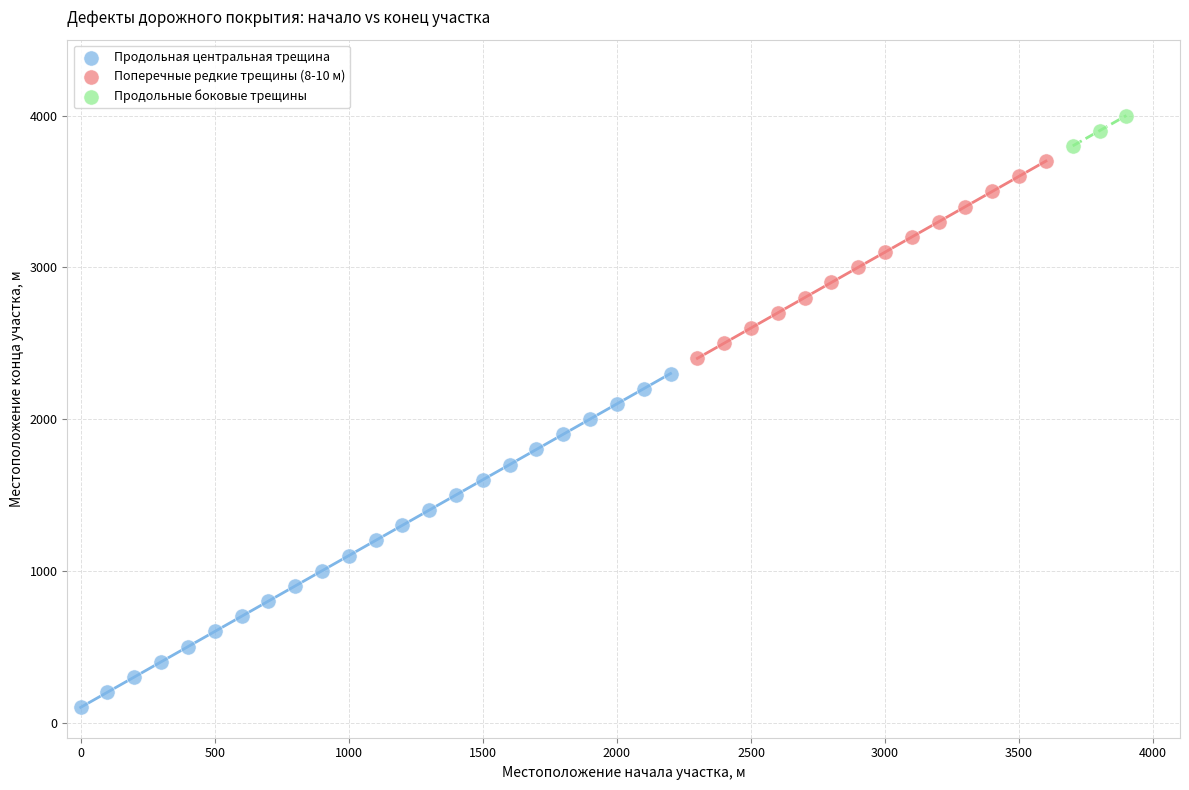

Which series has the widest spread of Y values?

Продольная центральная трещина